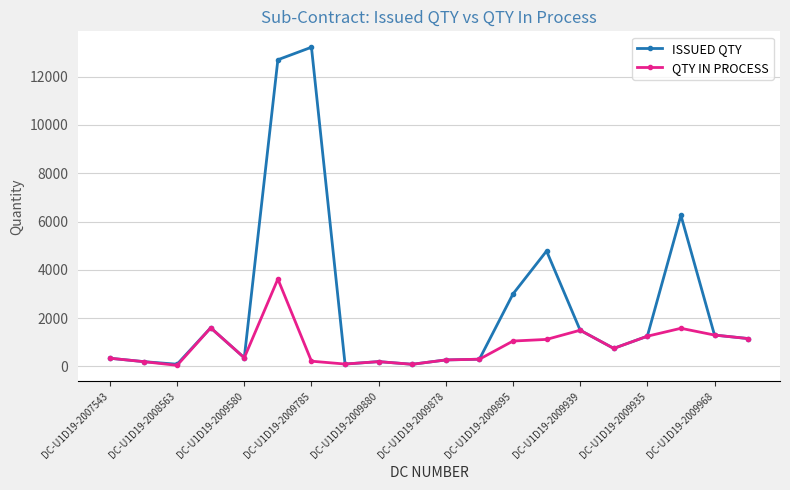

List the series in order of their peak value, lowest first.

QTY IN PROCESS, ISSUED QTY